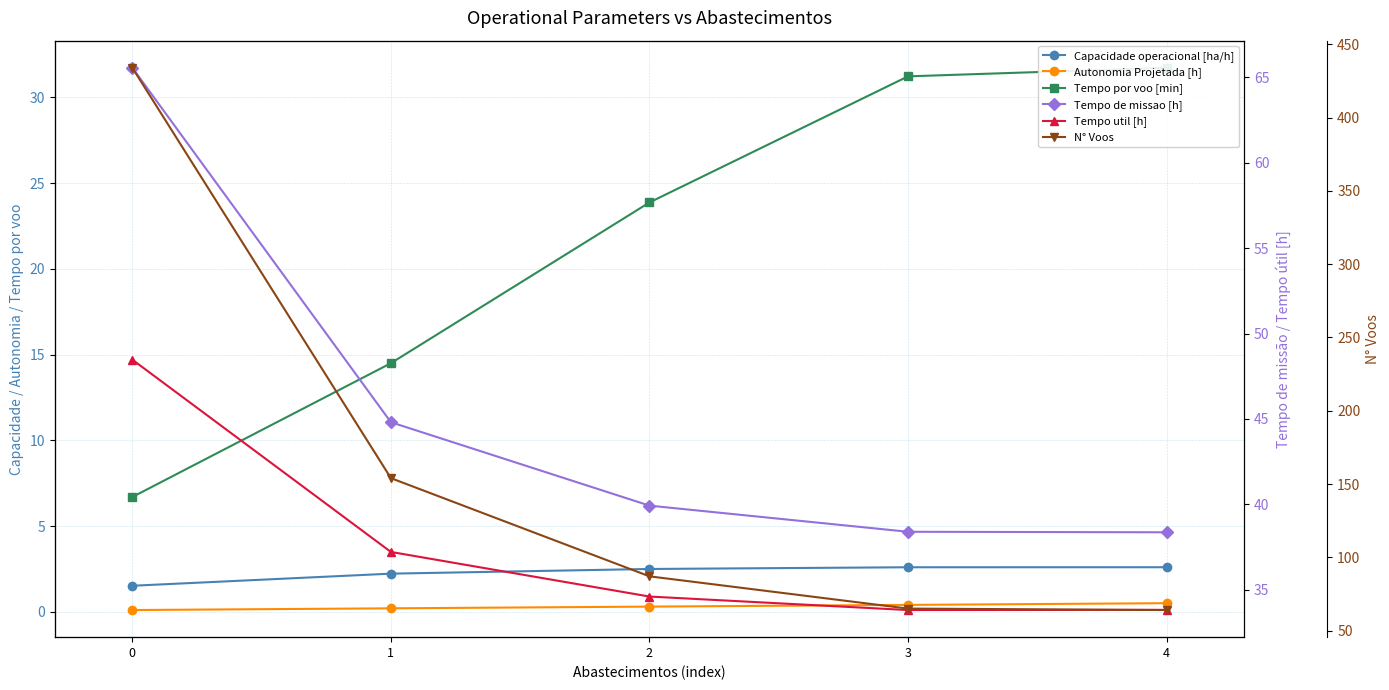

What is the maximum value shown in the chart?

434.0